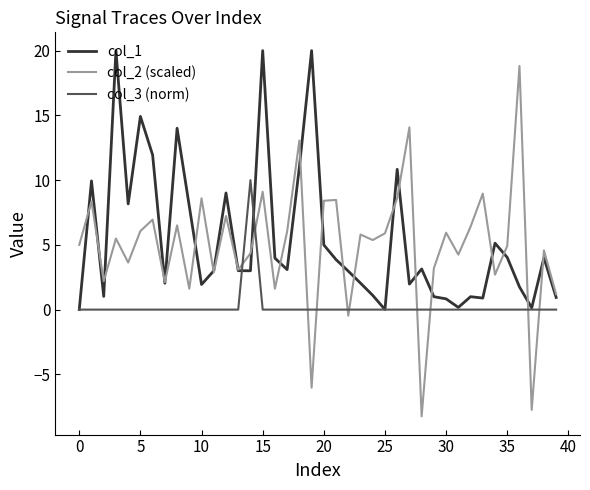

Which series has the widest spread of values?

col_2 (scaled)